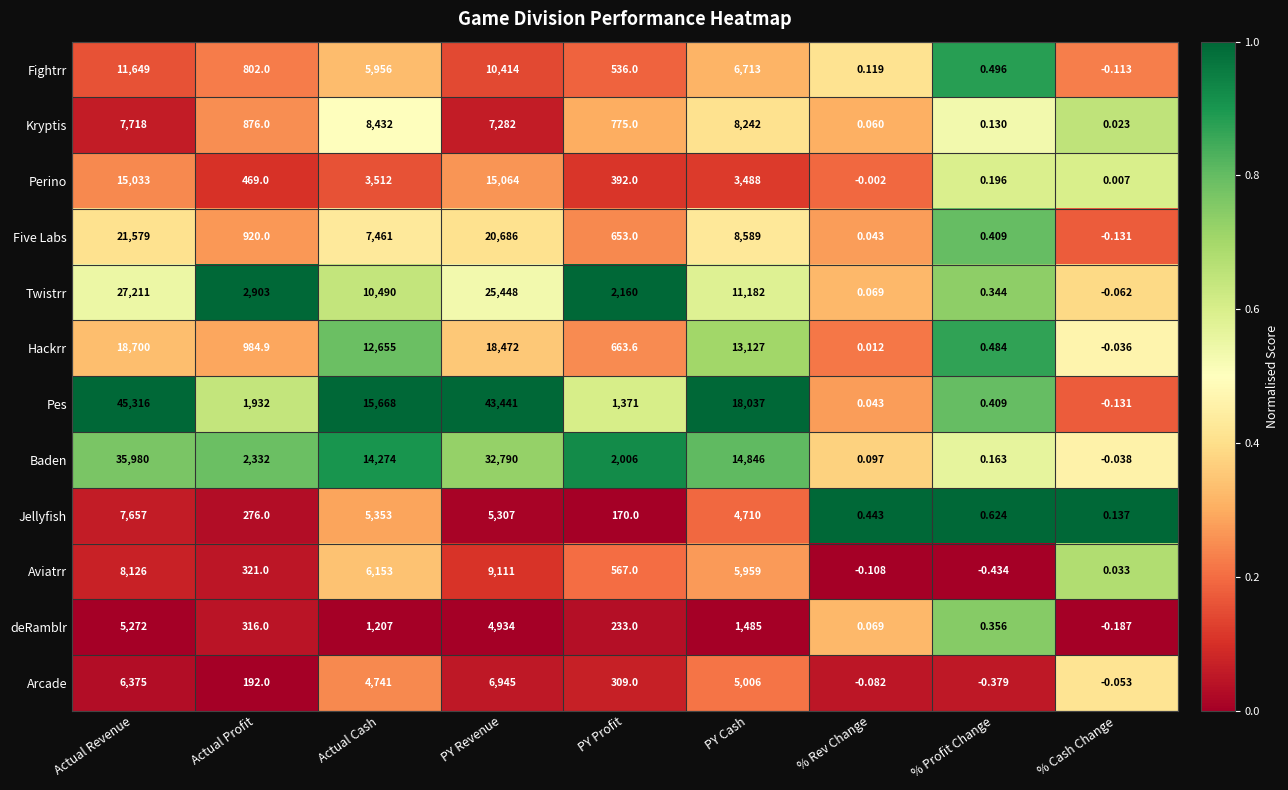

Where does the Five Labs series first go above 920?

Actual Revenue